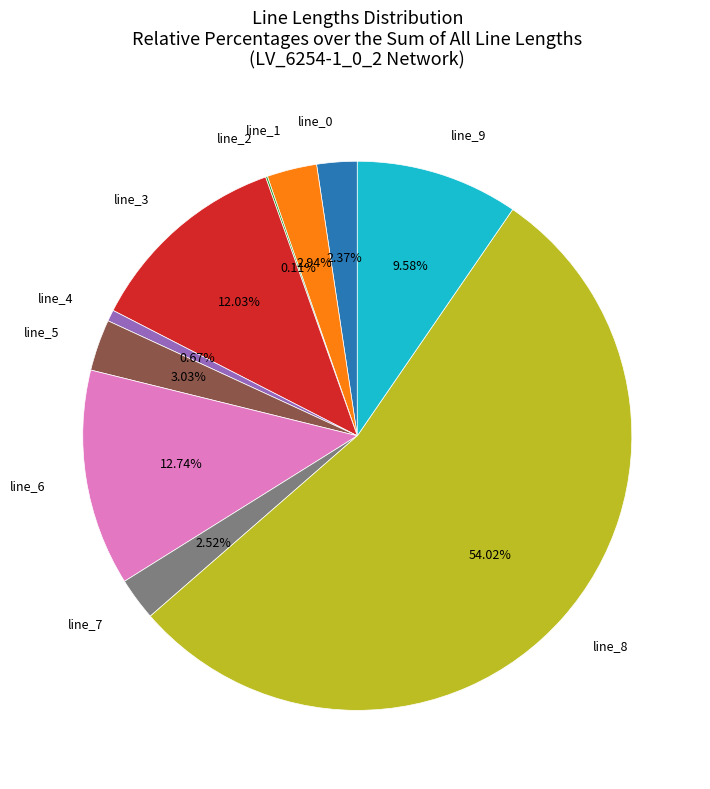

To the nearest percent, what percentage of the pie is line_5?

3%